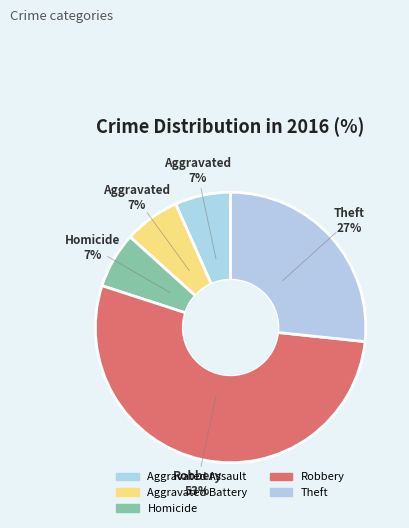

How many slices are in this pie chart?

5